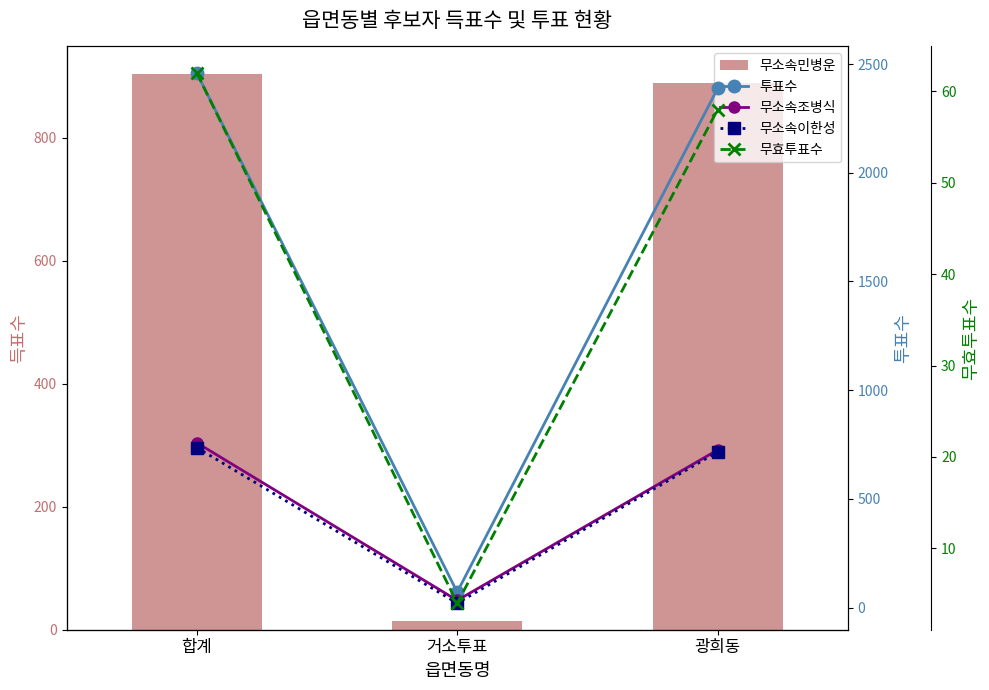

Between 거소투표 and 광희동, which series saw the biggest shift?

투표수